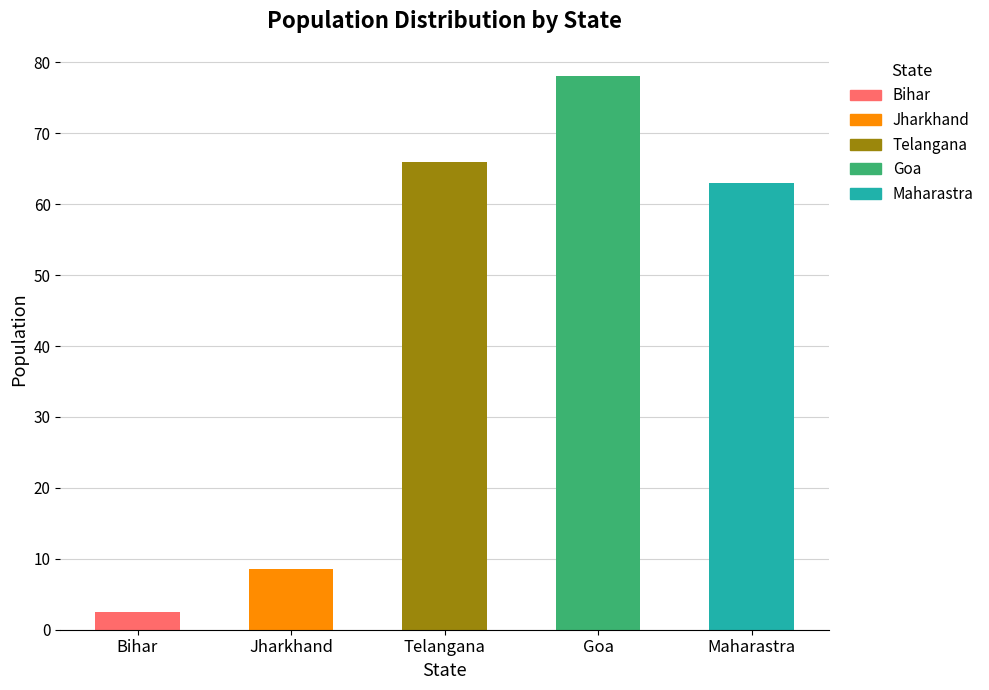

Approximately how many times larger is the value at Bihar compared to Jharkhand?

0.3